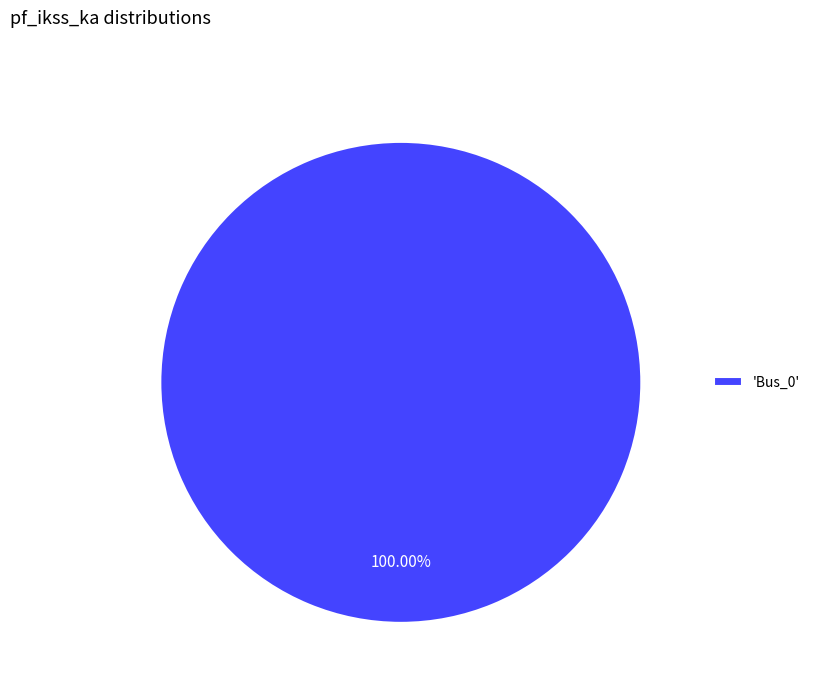

How many segments does this pie chart have?

1